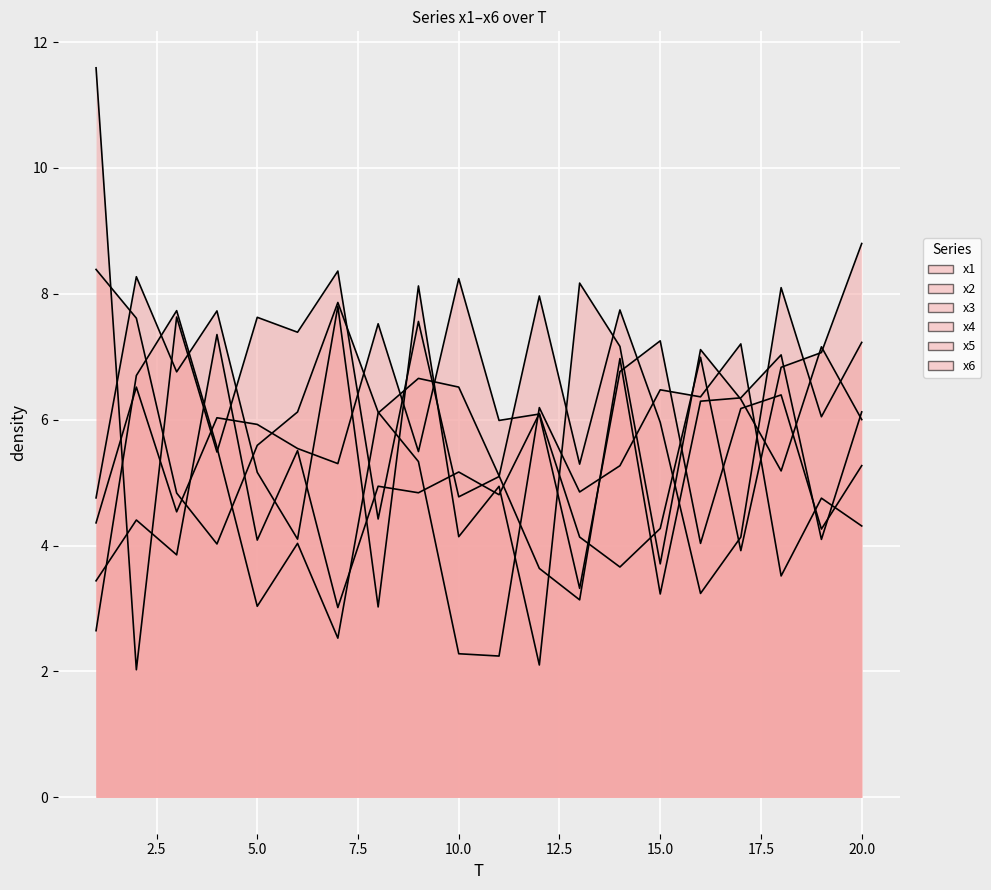

At 7, list the series in order from largest to smallest.

x4, x6, x2, x3, x5, x1